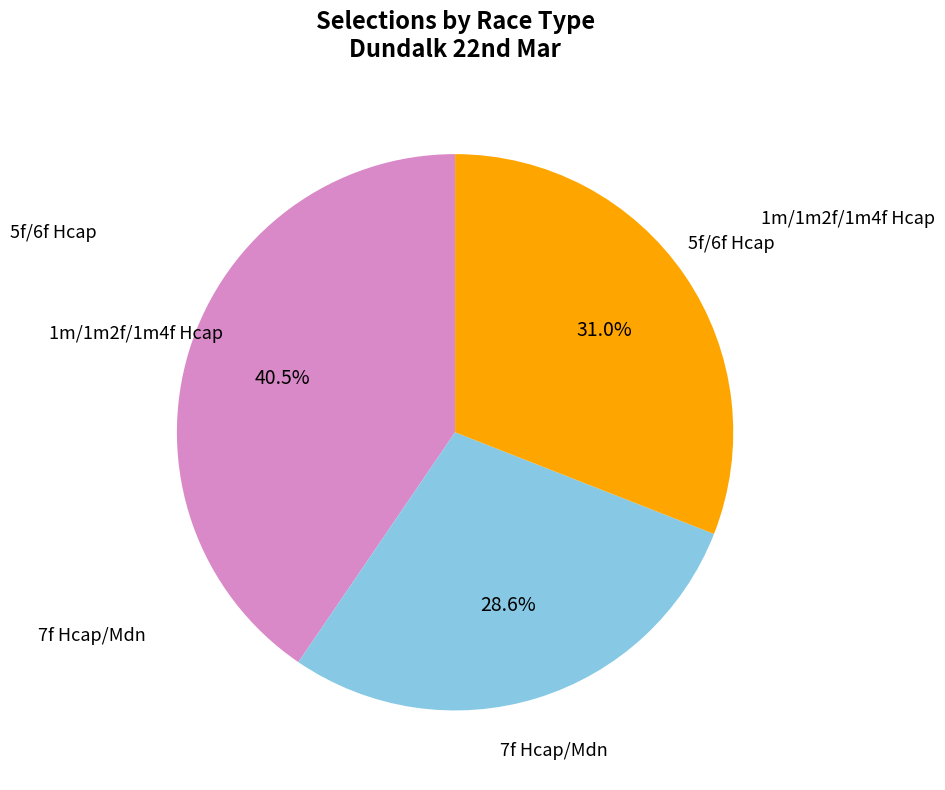

Is there any slice that represents more than half of the pie?

No